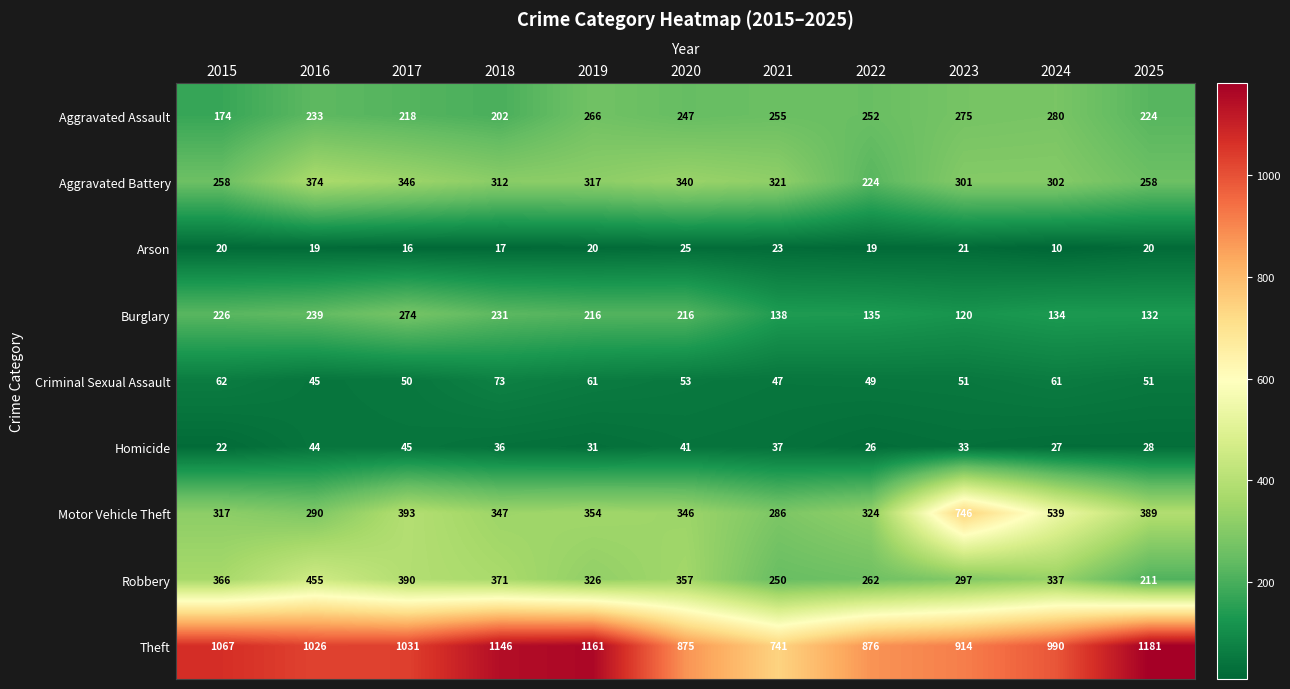

List the series in order of their peak value, highest first.

Theft, Motor Vehicle Theft, Robbery, Aggravated Battery, Aggravated Assault, Burglary, Criminal Sexual Assault, Homicide, Arson